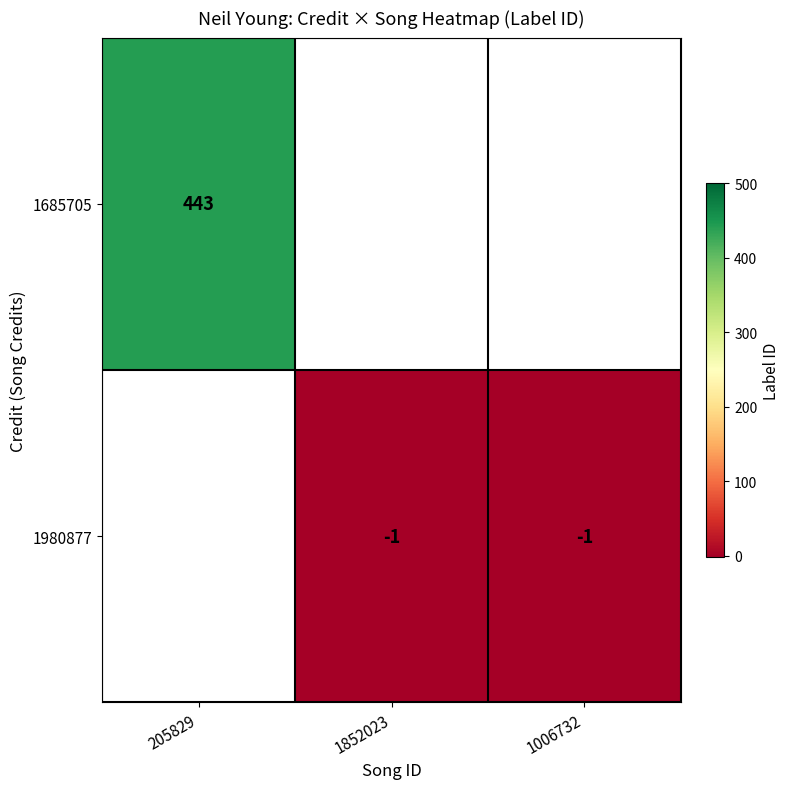

The 1685705 series shows 583 at 205829. True or false?

False